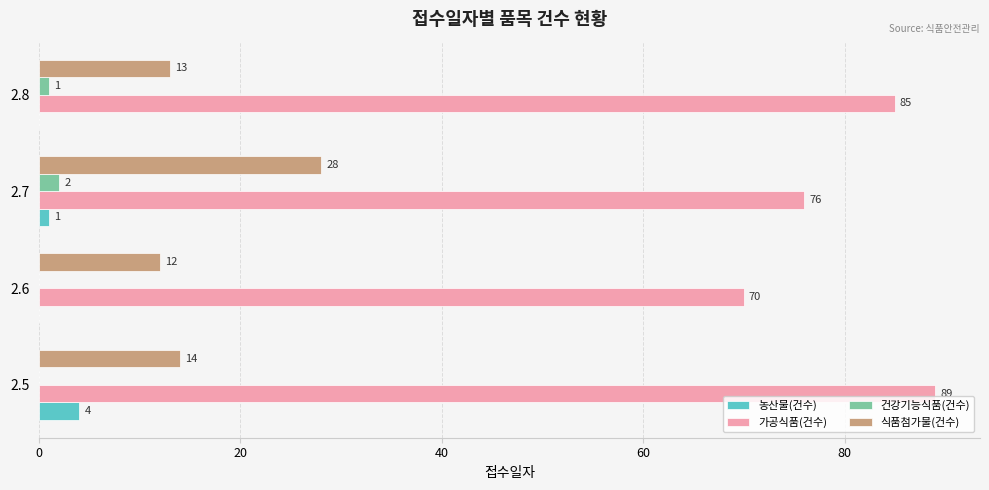

Which series has the largest range (max minus min)?

가공식품(건수)